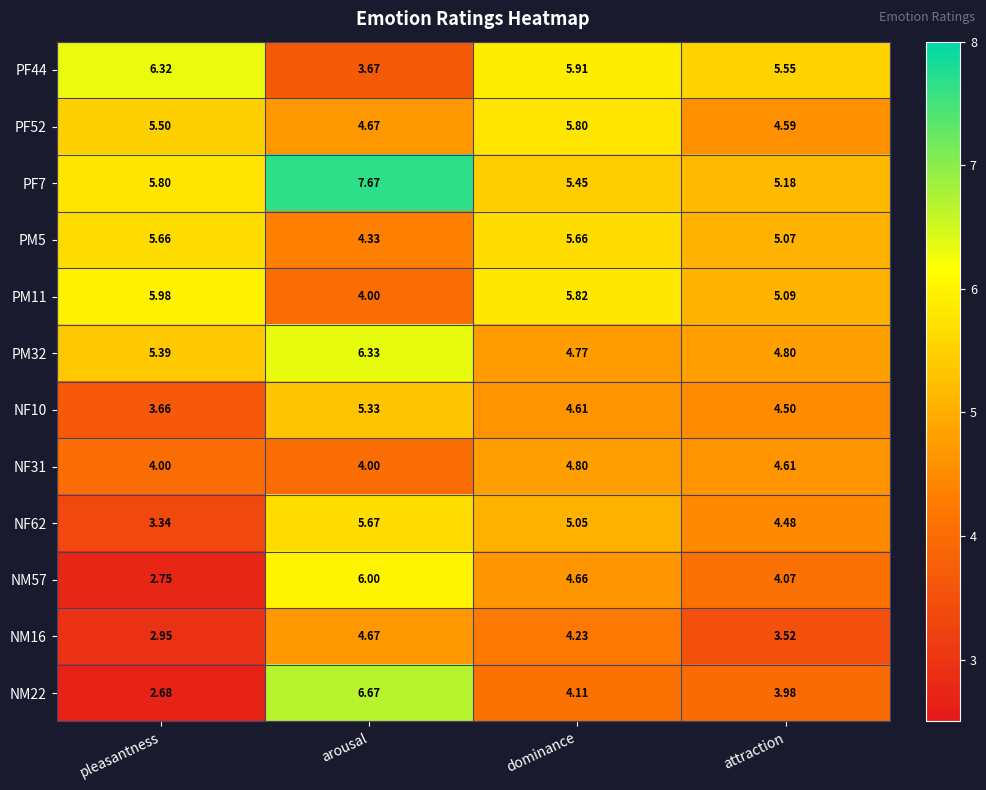

Which category has the lowest value in the PM11 series?

arousal